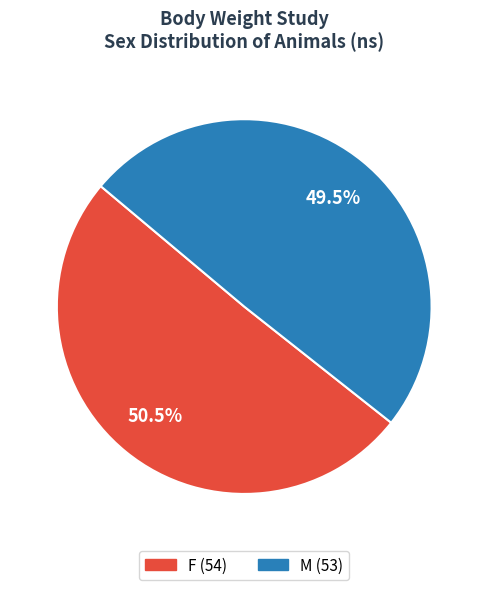

Do M and F together represent more than half of the pie?

Yes